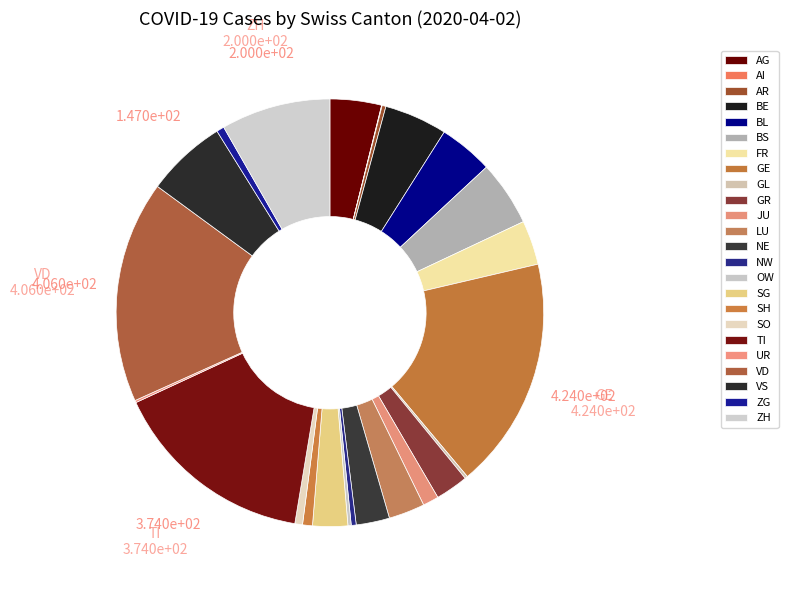

How much of the chart is everything except ZG?

99.4%